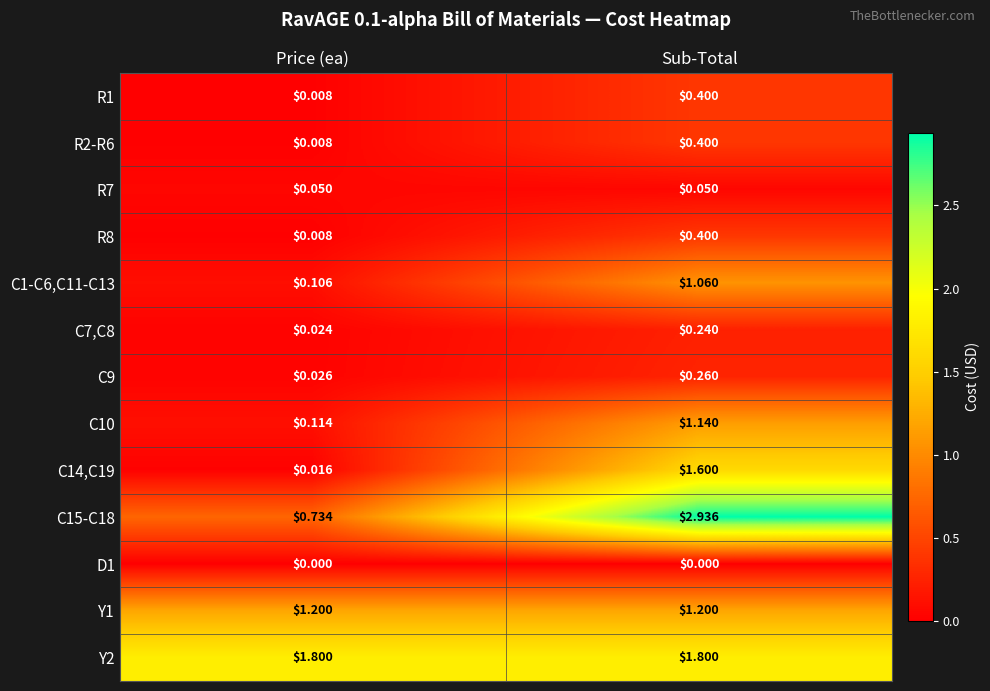

List the labels in order of R2-R6 value, largest first.

Sub-Total, Price (ea)